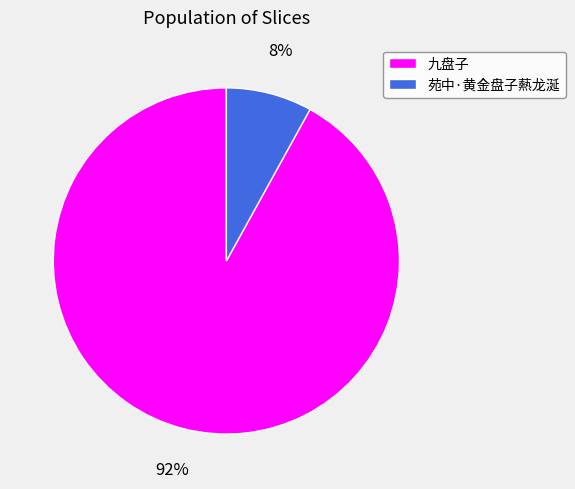

Does any single category account for the majority?

Yes